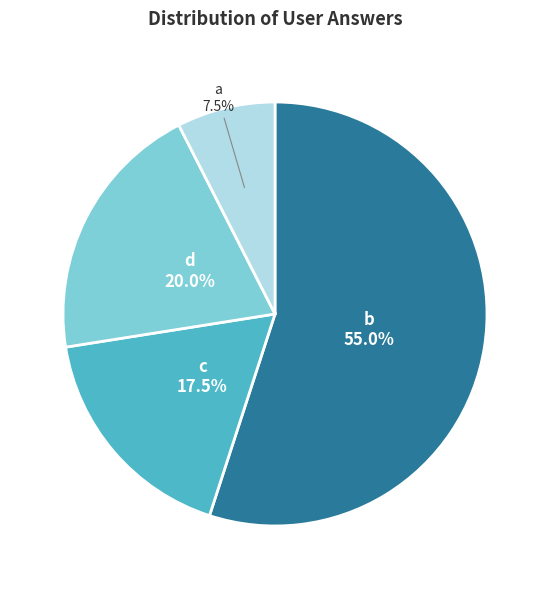

Is there any slice that represents more than half of the pie?

Yes